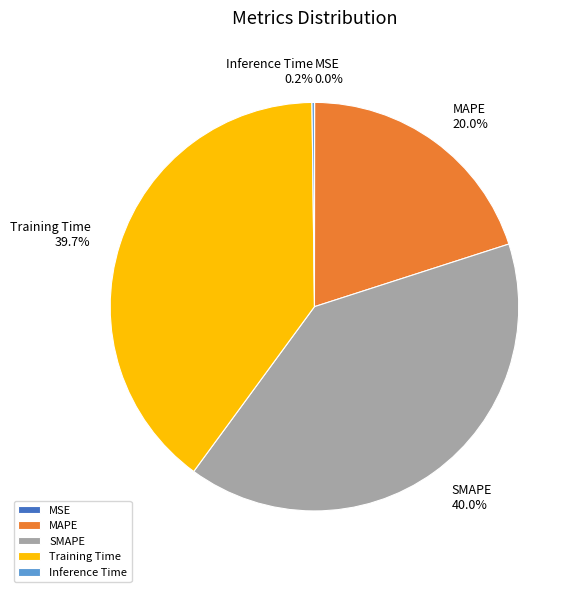

To the nearest percent, what is the difference between the largest and smallest slice percentages?

40%